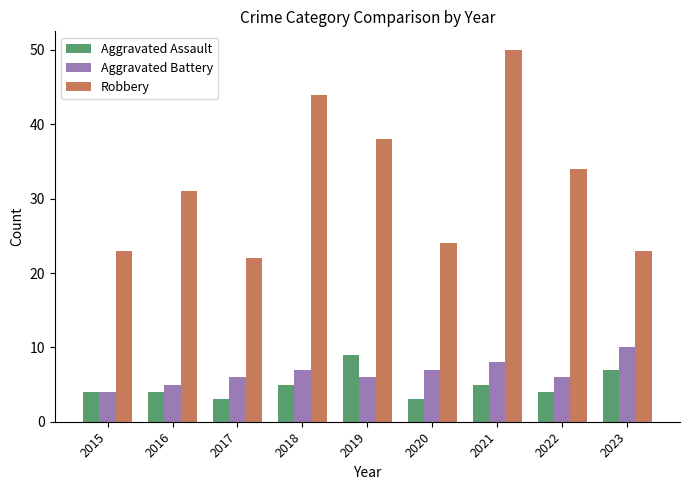

What is the total value across all series at 2017?

31